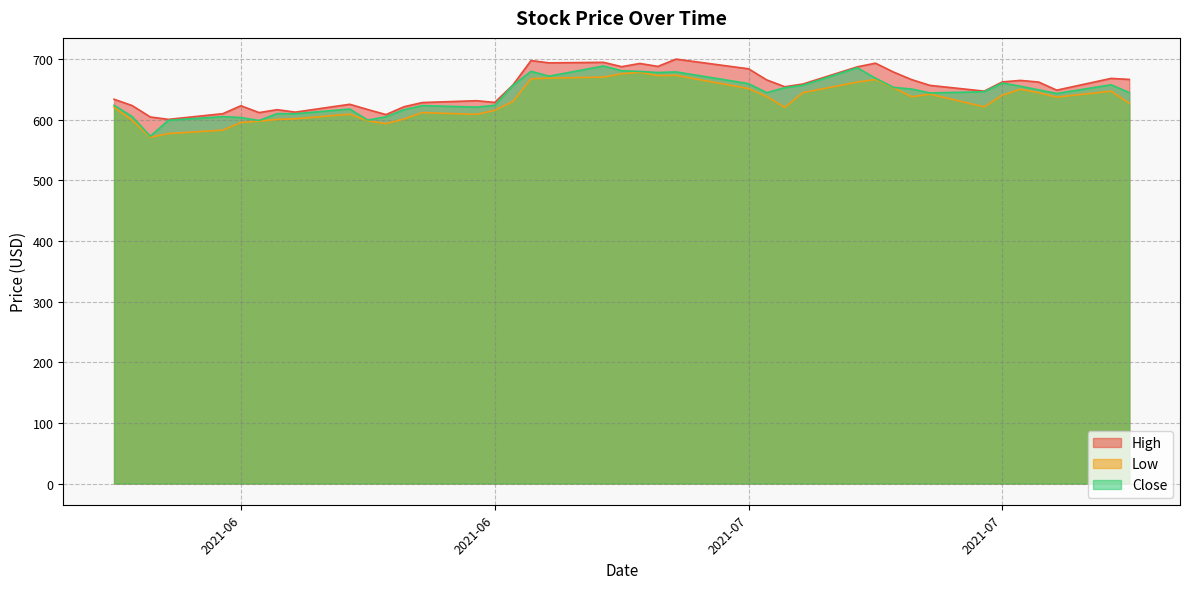

Which series has the widest spread of values?

Close